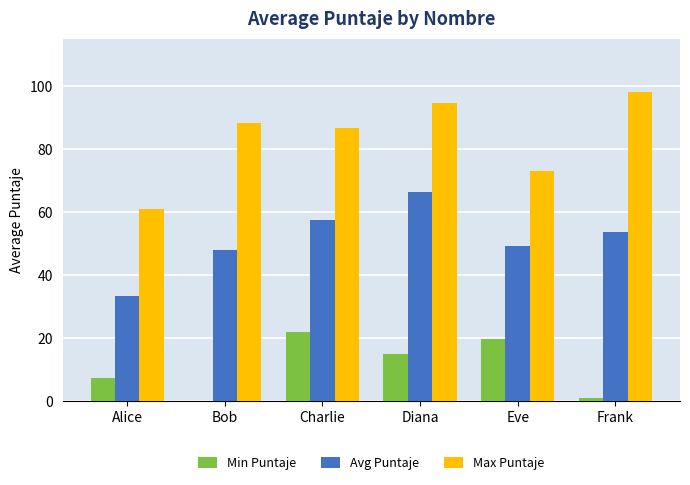

What is the highest value of the Avg Puntaje series?

66.4